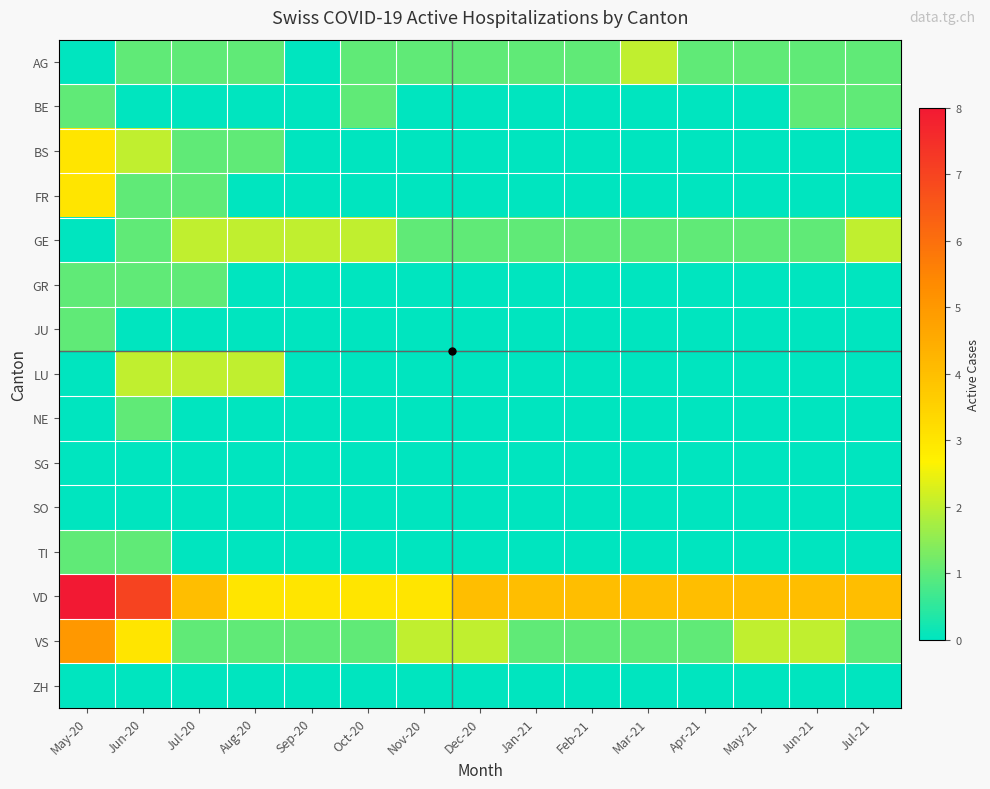

Rank the series by their maximum value, from highest to lowest.

VD, VS, BS, FR, AG, GE, LU, BE, GR, JU, NE, TI, SG, SO, ZH